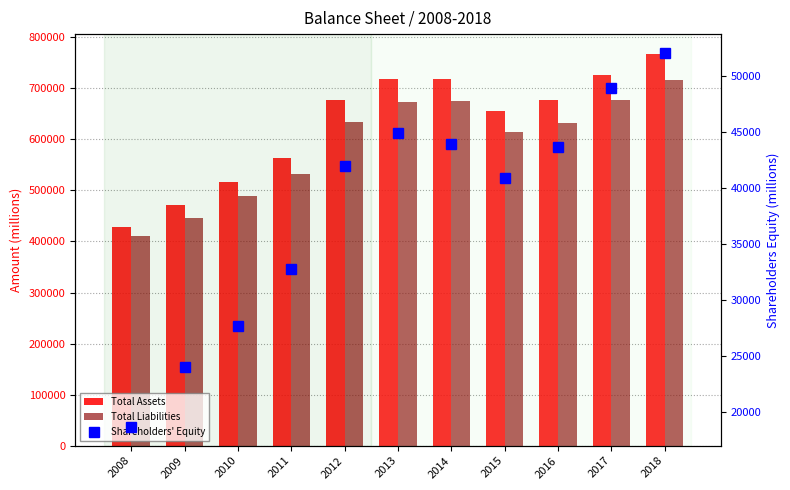

Between 2008 and 2009, which is larger?

2009